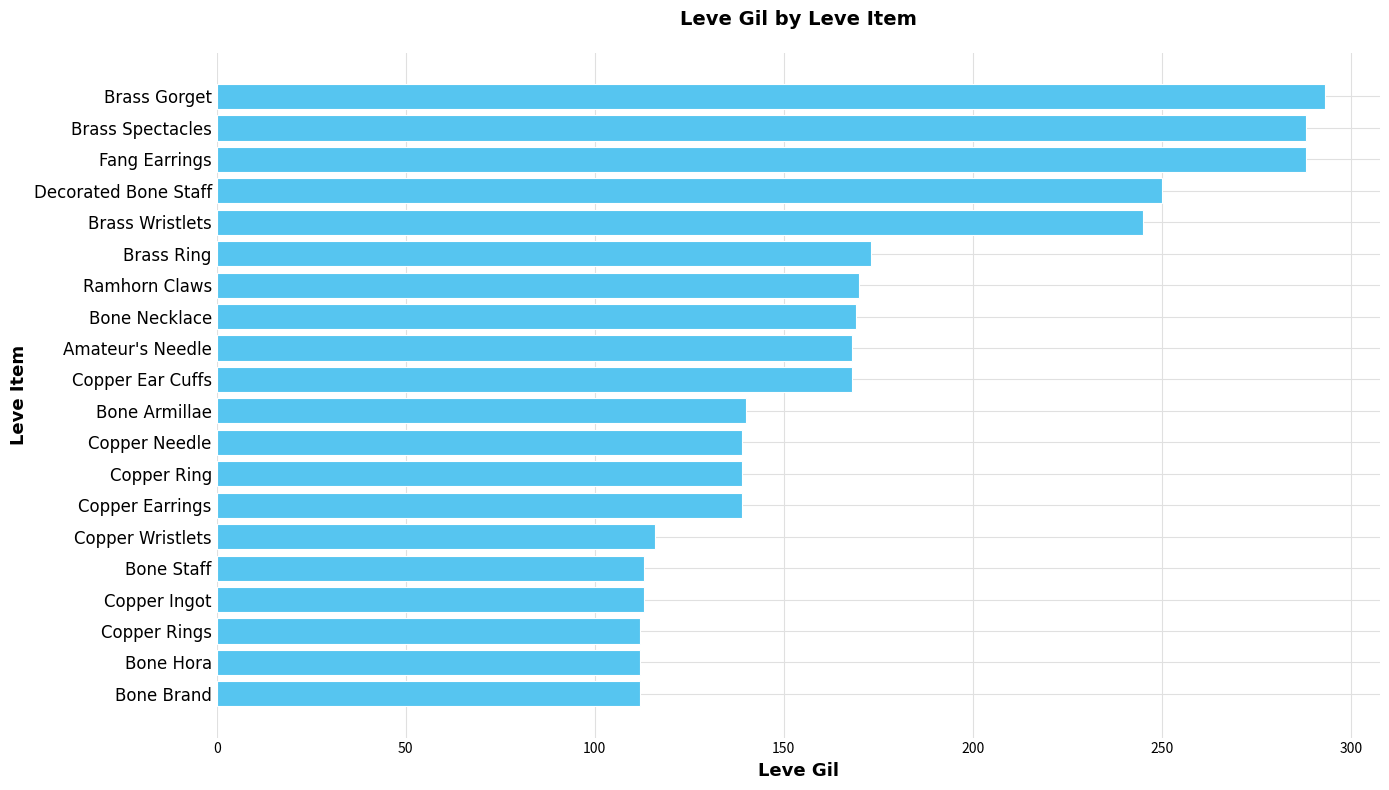

Read the value at Amateur's Needle.

168